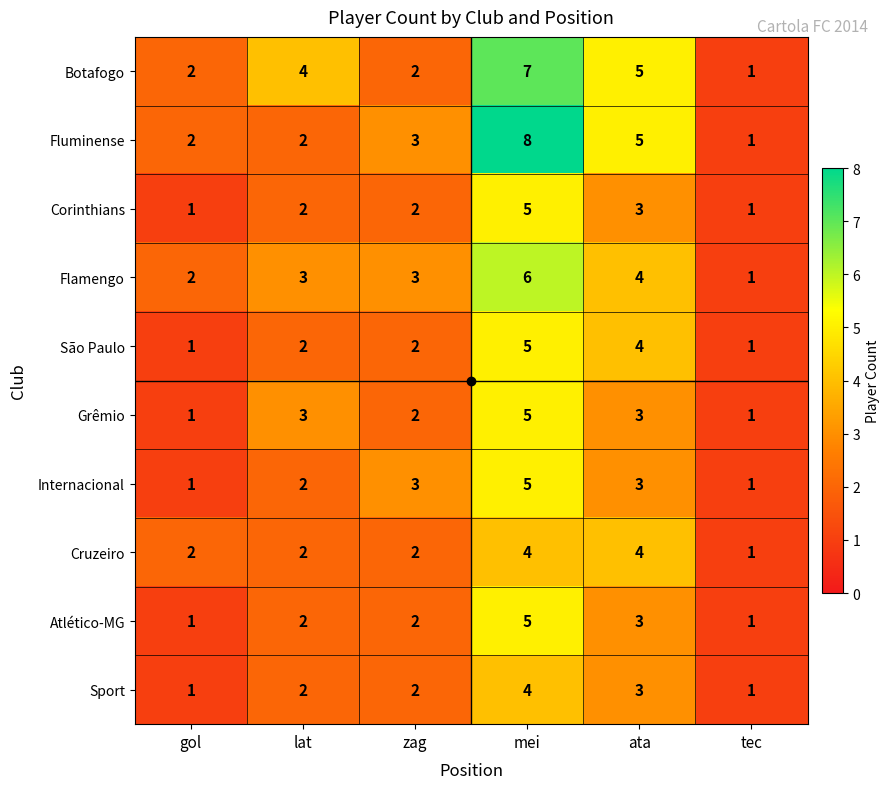

Where is Corinthians nearest to the value 3?

ata